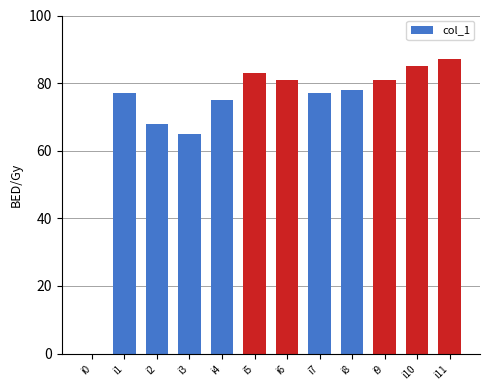

Reading left to right, what are all the values shown in this chart?

i0=0	i1=77	i2=68	i3=65	i4=75	i5=83	i6=81	i7=77	i8=78	i9=81	i10=85	i11=87